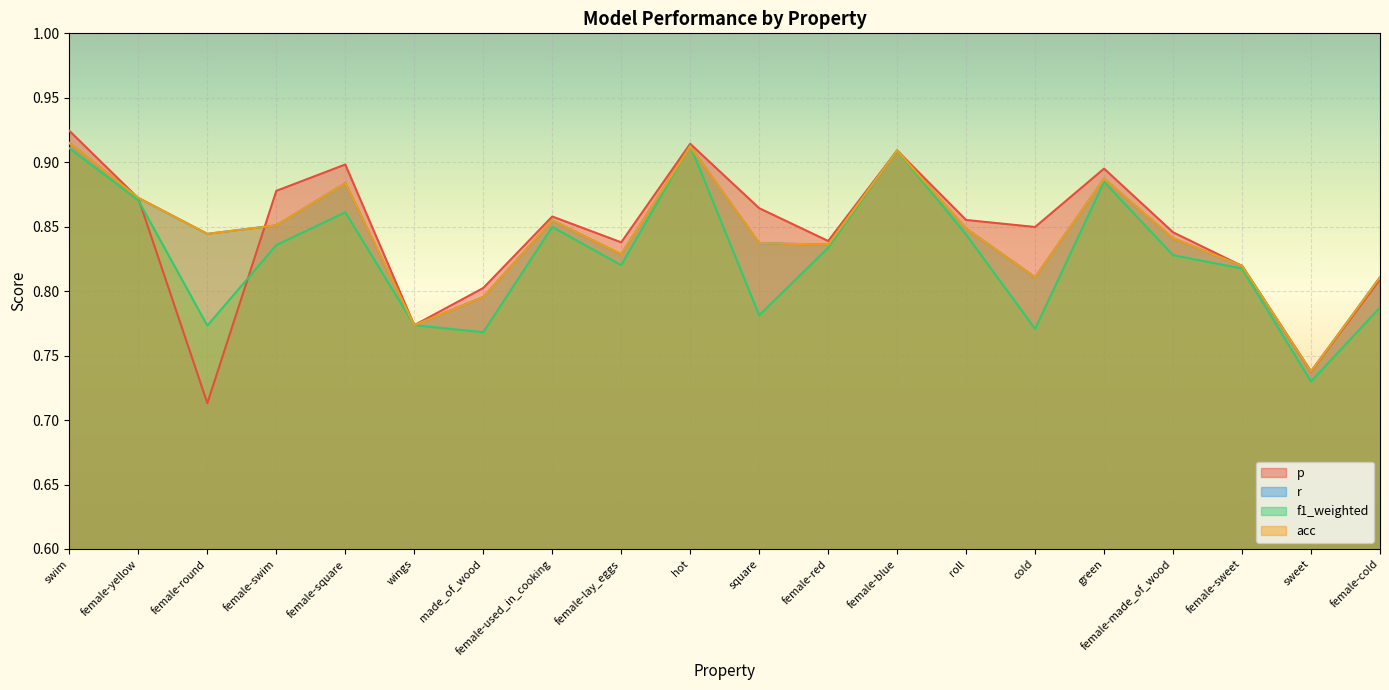

Which series changed the most between roll and green?

f1_weighted